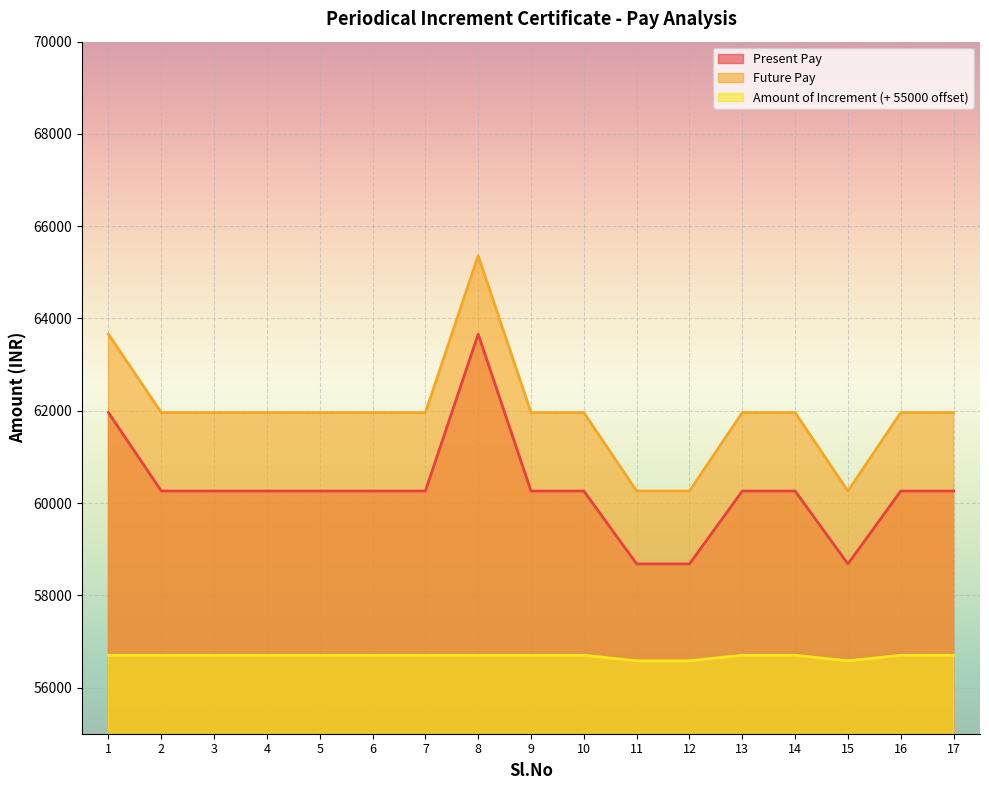

Reading right to left, list all the values displayed in this chart.

Present Pay: 17=60260	16=60260	15=58680	14=60260	13=60260	12=58680	11=58680	10=60260	9=60260	8=63660	7=60260	6=60260	5=60260	4=60260	3=60260	2=60260	1=61960
Future Pay: 17=61960	16=61960	15=60260	14=61960	13=61960	12=60260	11=60260	10=61960	9=61960	8=65360	7=61960	6=61960	5=61960	4=61960	3=61960	2=61960	1=63660
Amount of Increment: 17=56700	16=56700	15=56580	14=56700	13=56700	12=56580	11=56580	10=56700	9=56700	8=56700	7=56700	6=56700	5=56700	4=56700	3=56700	2=56700	1=56700